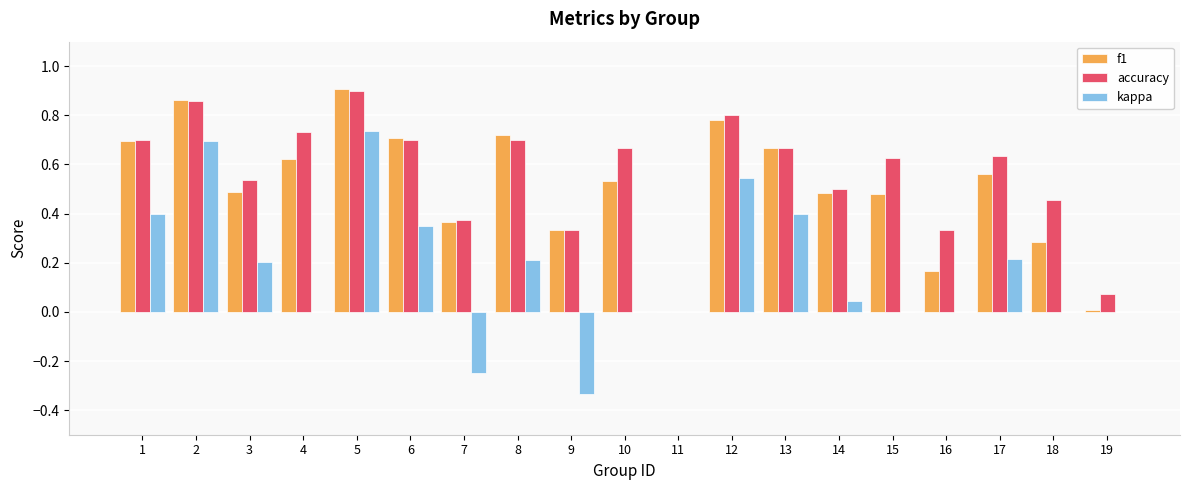

The accuracy series shows 1.1 at 6. True or false?

False